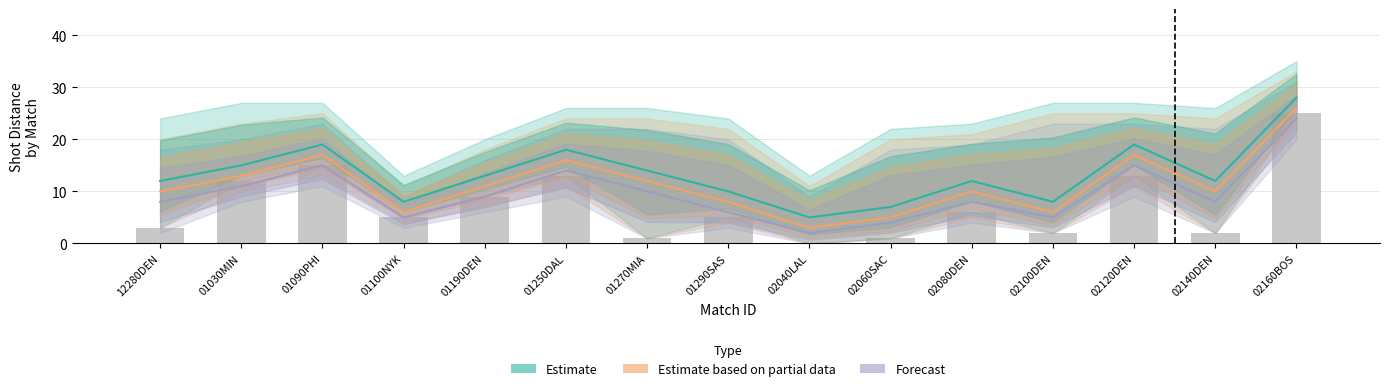

How many data points in Estimate based on partial data are less than 10?

5